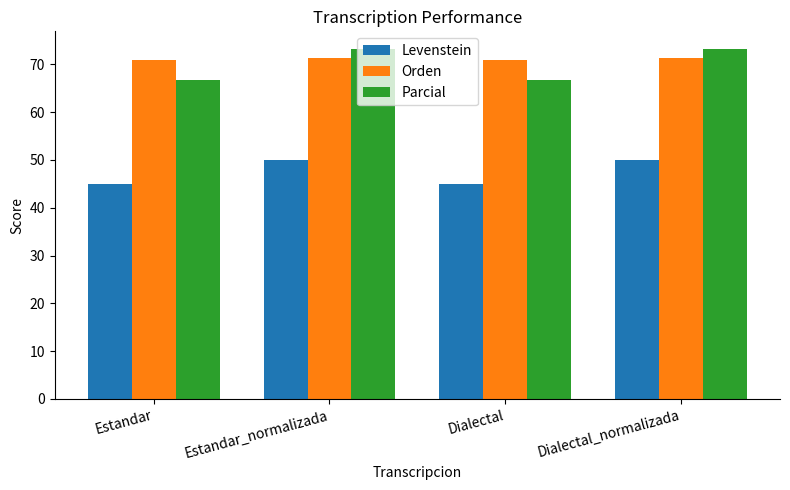

Which series has the largest range (max minus min)?

Parcial